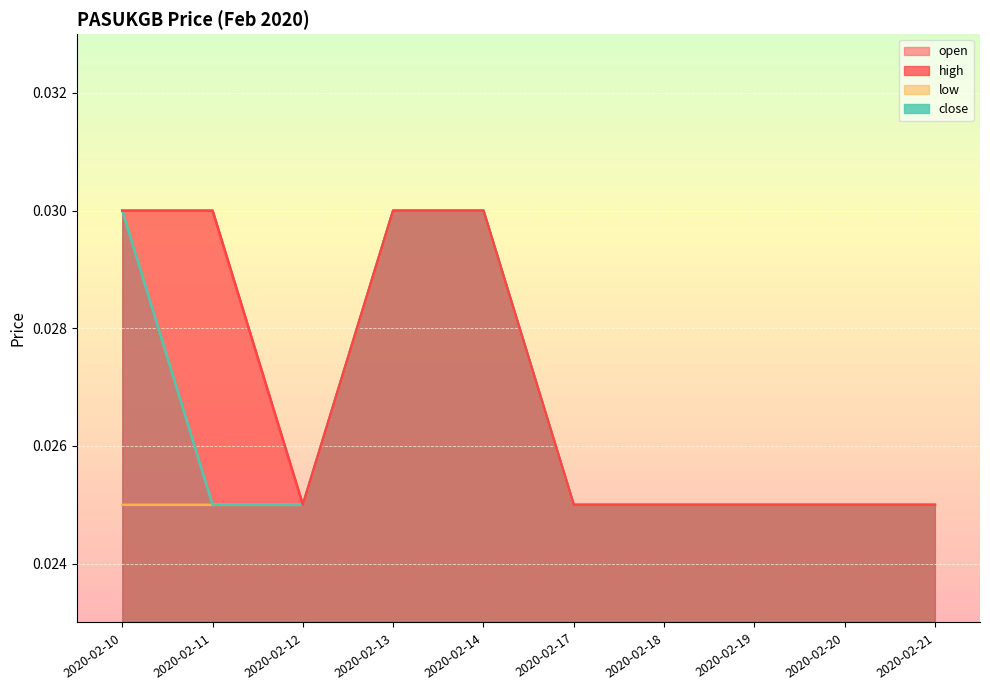

Count the low values in the range 0 to 1.

10